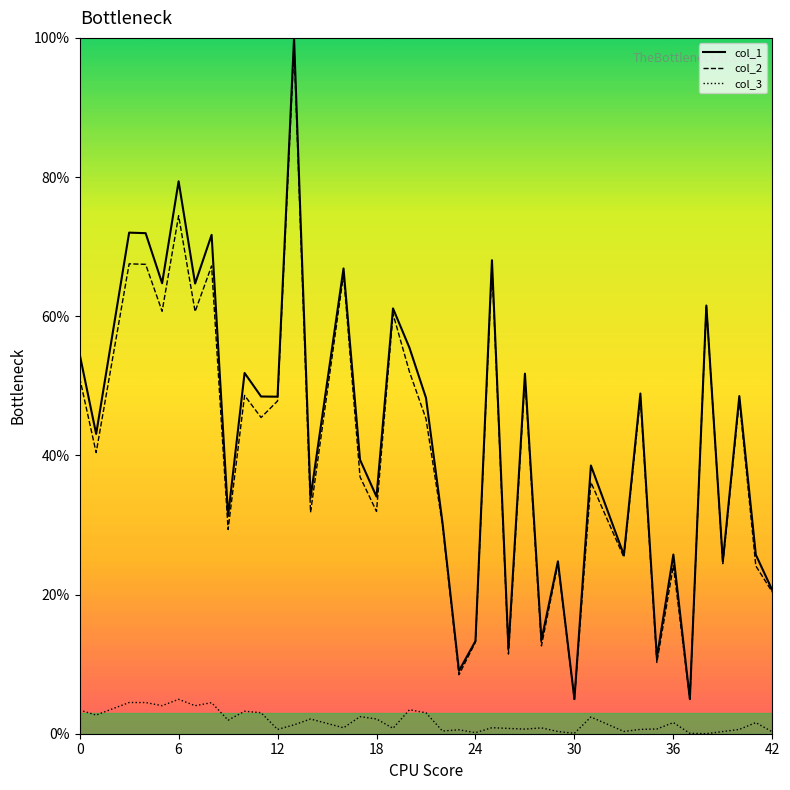

What is the maximum value shown in the chart?

100.0